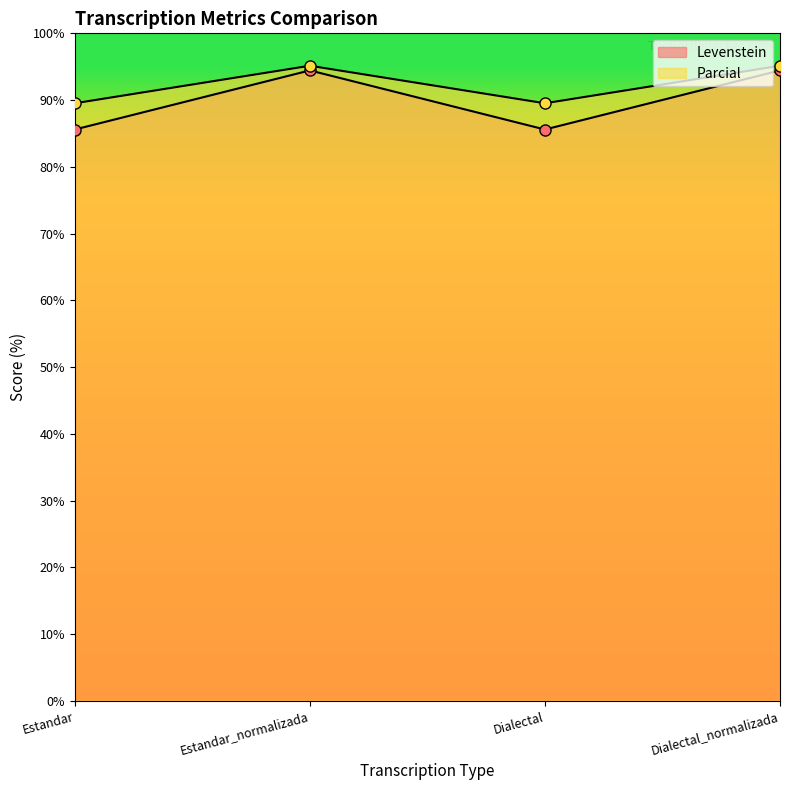

What is the greatest value displayed?

95.1